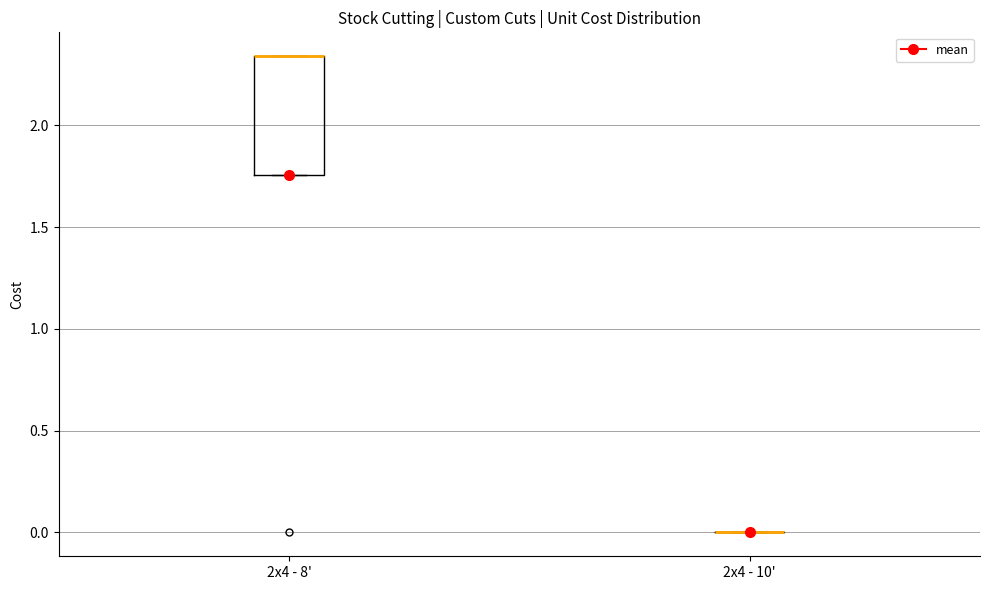

Comparing the boxes themselves (not the whiskers), which one is the tallest?

2x4 - 8'